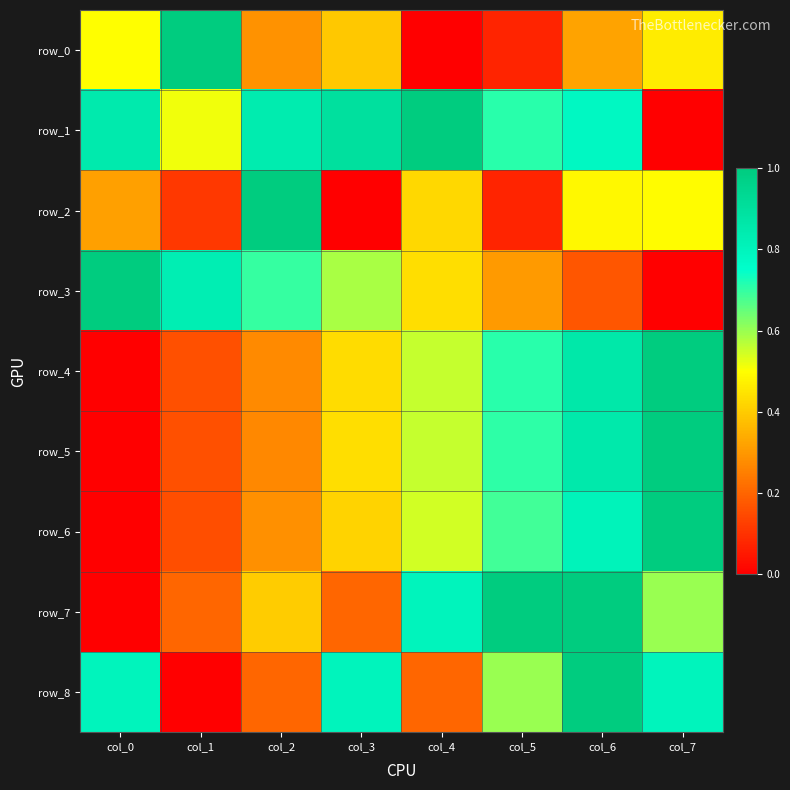

What is the total value across all series at col_2?

4.2